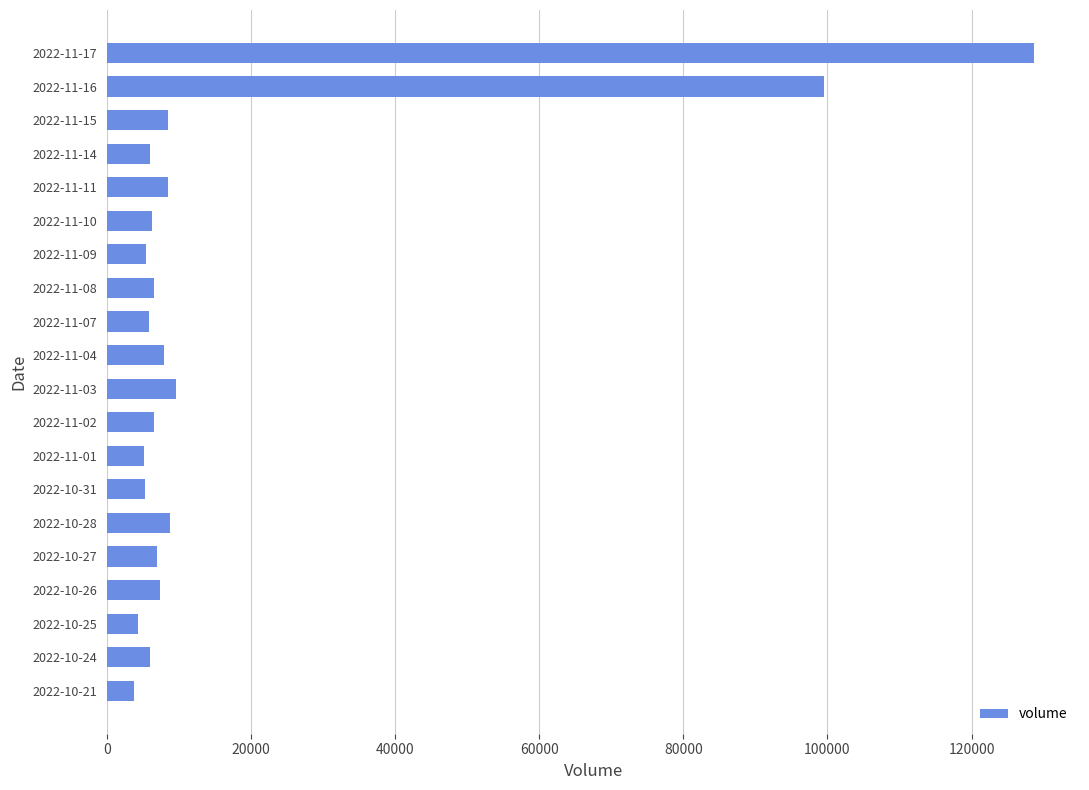

How many series are shown in this chart?

1